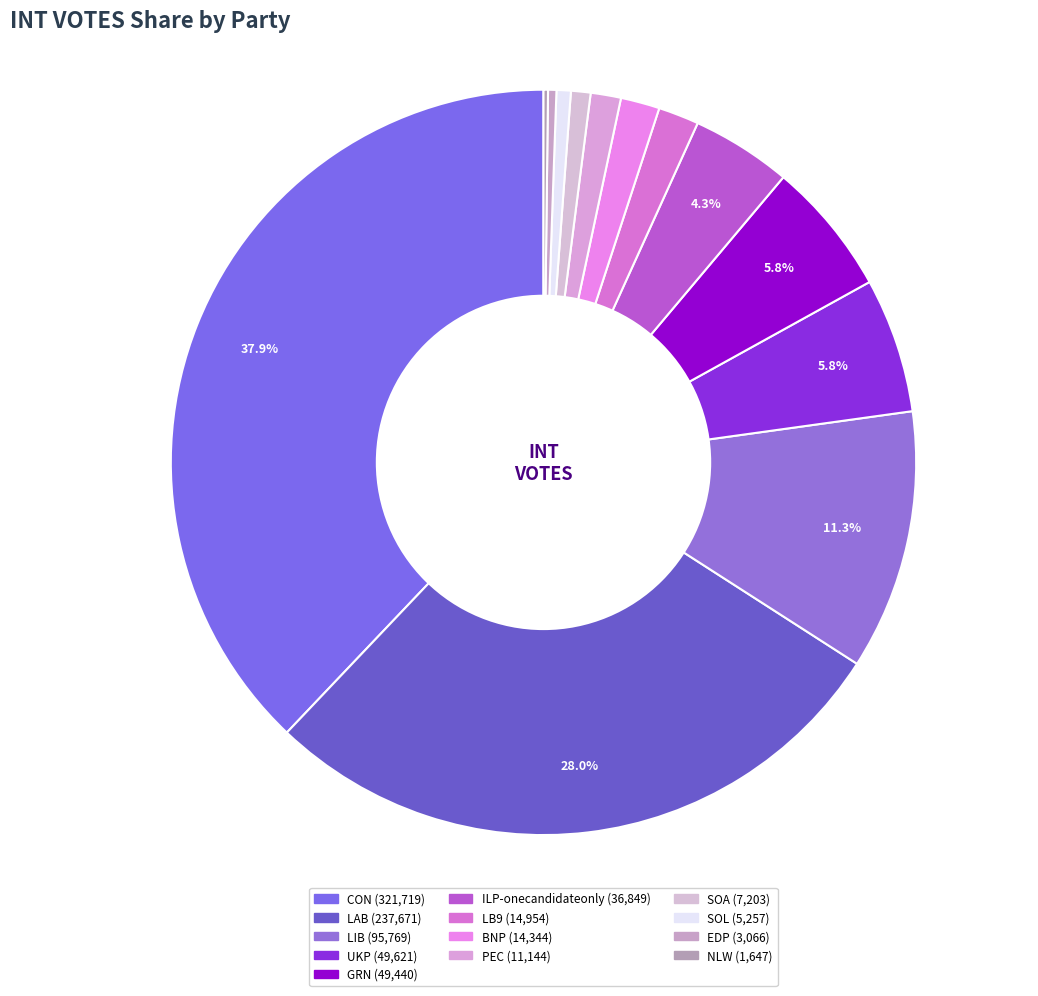

Does UKP account for over 50% of the chart?

No